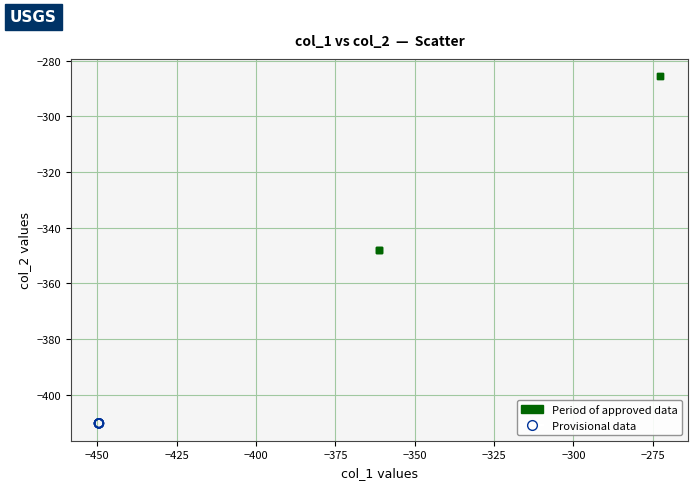

Which series reaches the minimum Y coordinate?

Provisional data